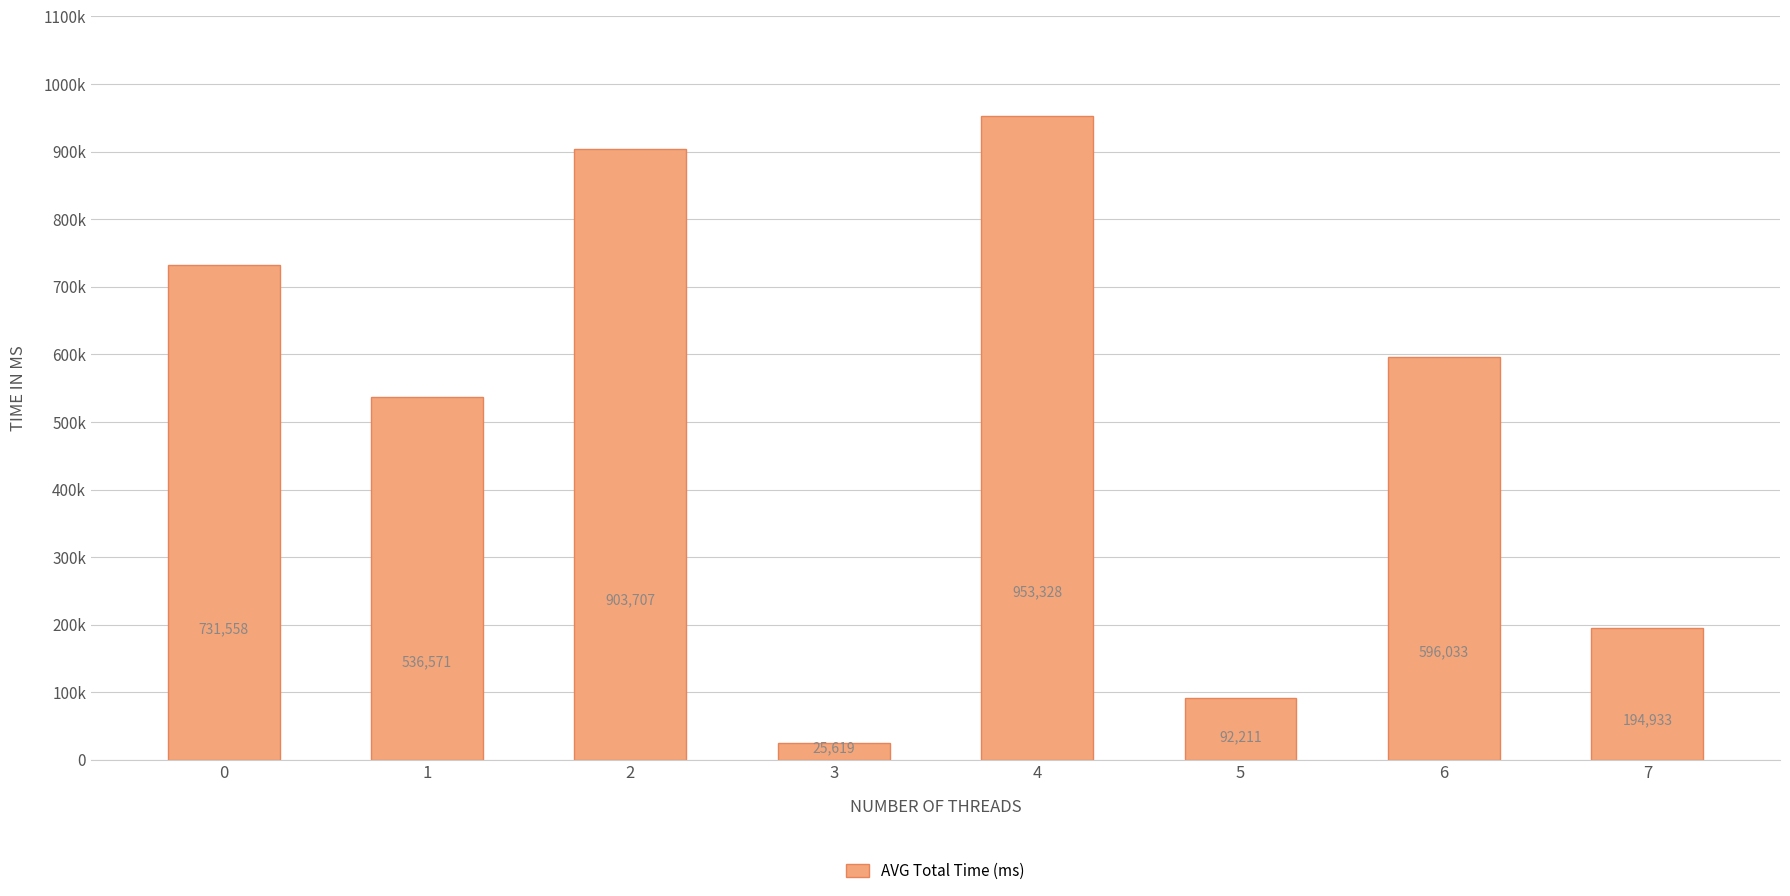

What is the value of the 2nd bar from the left?

536571